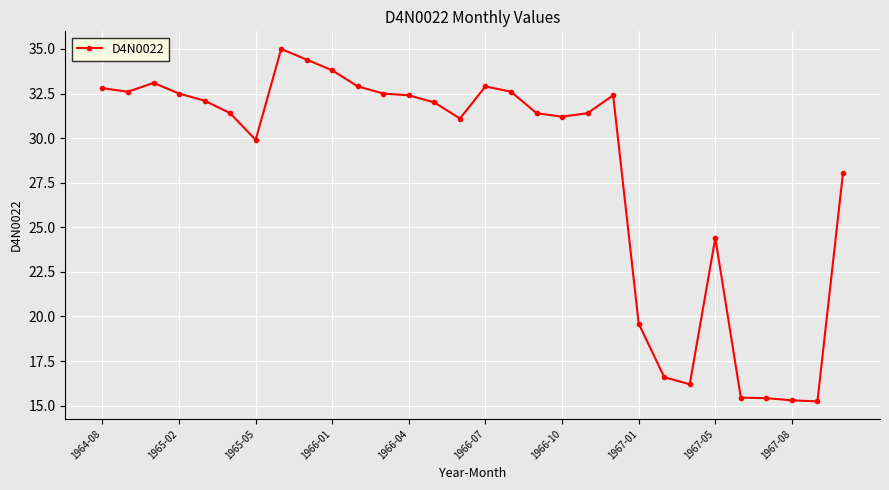

What is the value of the 17th point from the left?

32.6